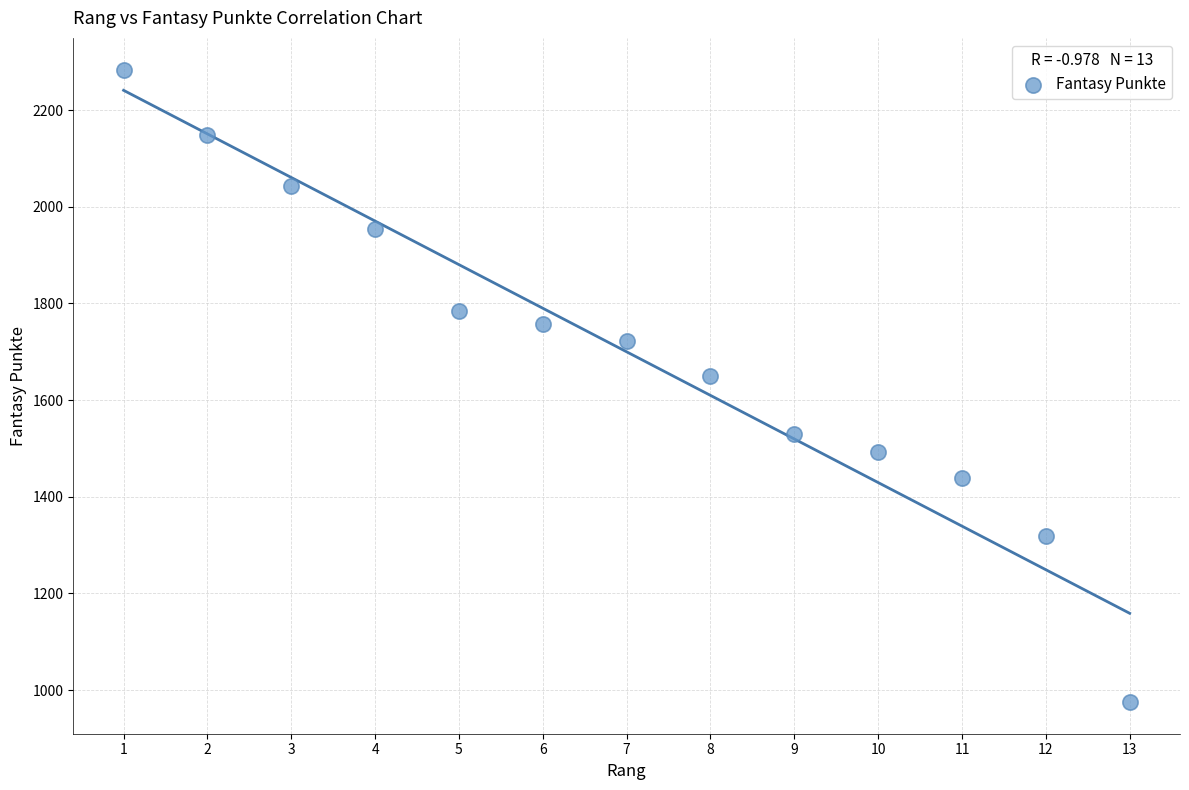

What is the range of X values (max minus min)?

12